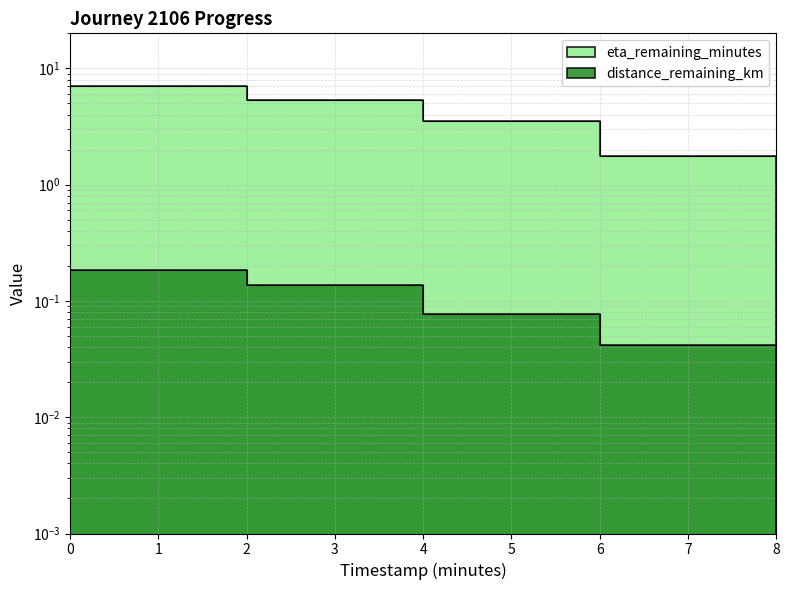

What is the label of the 3rd point from the left?

4.0